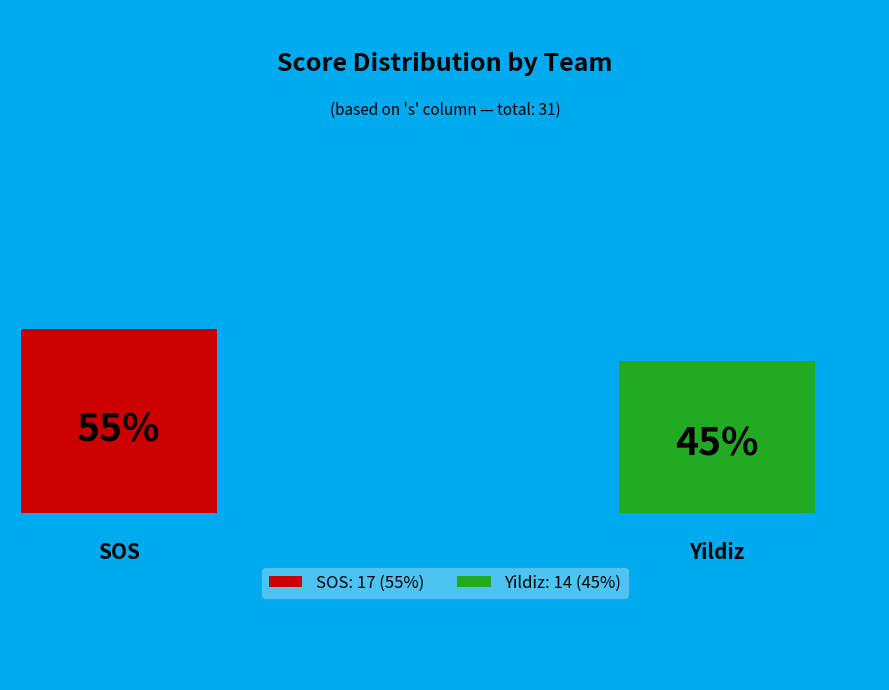

Which category has the biggest portion of the pie?

SOS